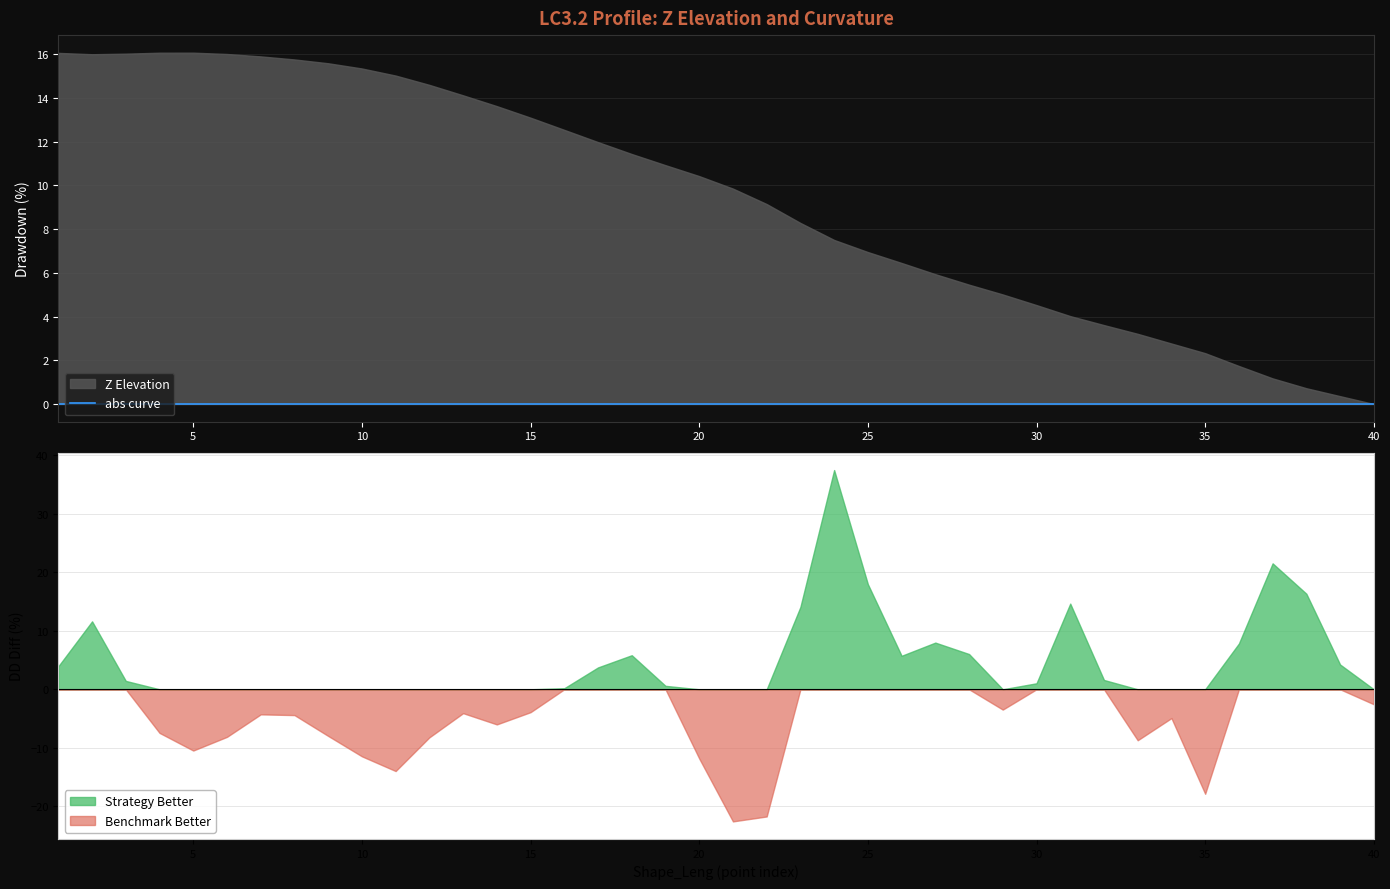

In Z, how many points are lower than both neighbors (excluding endpoints)?

1